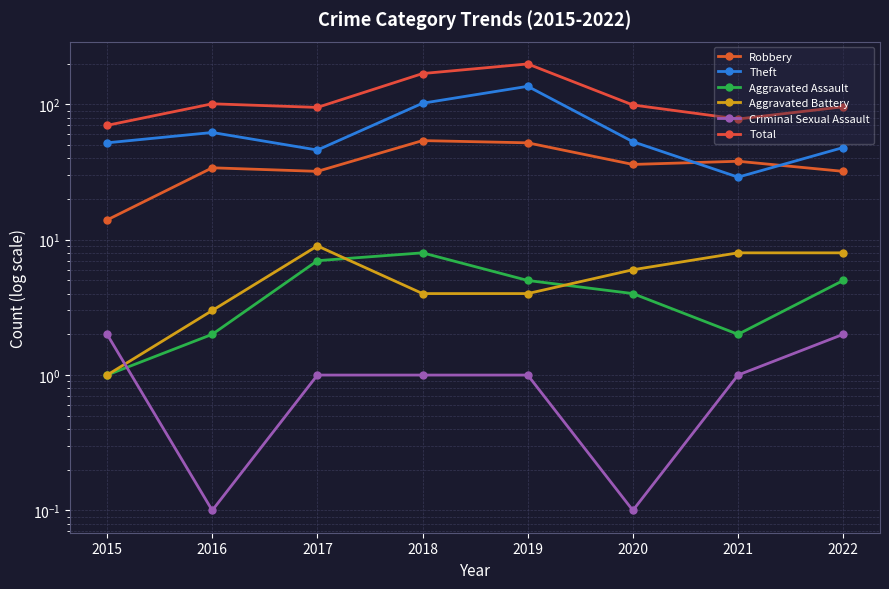

Reading left to right, extract all data points from this chart.

Robbery: 14.0	34.0	32.0	54.0	52.0	36.0	38.0	32.0
Theft: 52.0	62.0	46.0	102.0	136.0	53.0	29.0	48.0
Aggravated Assault: 1.0	2.0	7.0	8.0	5.0	4.0	2.0	5.0
Aggravated Battery: 1.0	3.0	9.0	4.0	4.0	6.0	8.0	8.0
Criminal Sexual Assault: 2.0	0.1	1.0	1.0	1.0	0.1	1.0	2.0
Total: 70.0	101.0	95.0	169.0	199.0	99.0	78.0	96.0